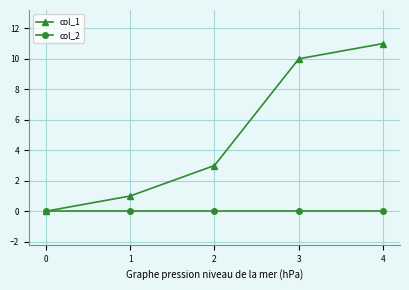

What are all the series names shown in the legend?

col_1, col_2